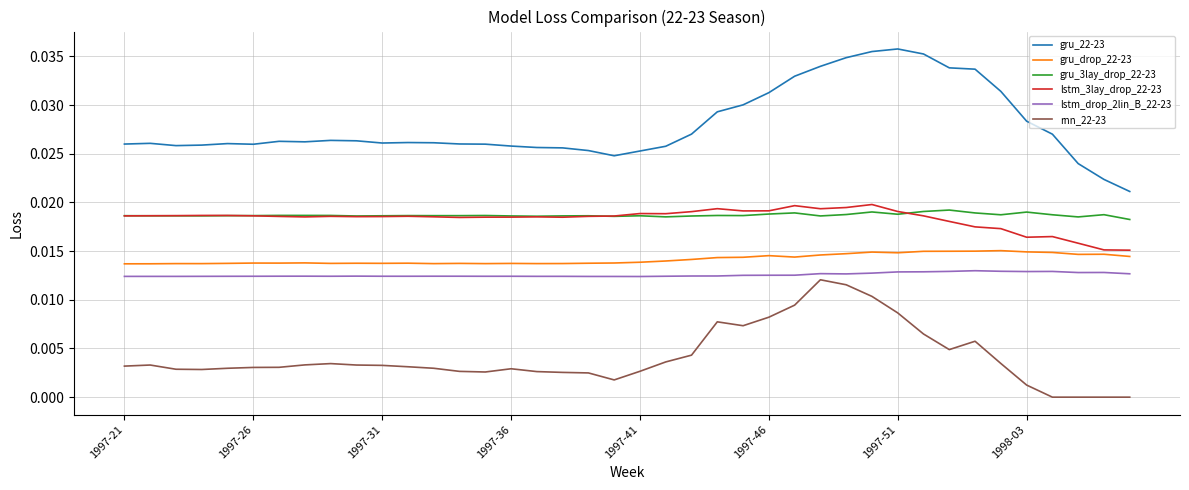

True or false: gru_3lay_drop_22-23 and gru_drop_22-23 cross at least once.

False